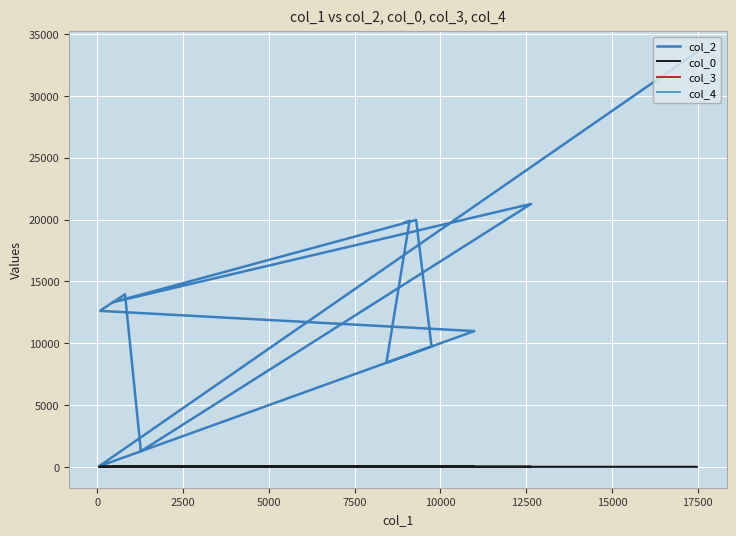

List the series in order of their peak value, lowest first.

col_4, col_3, col_0, col_2